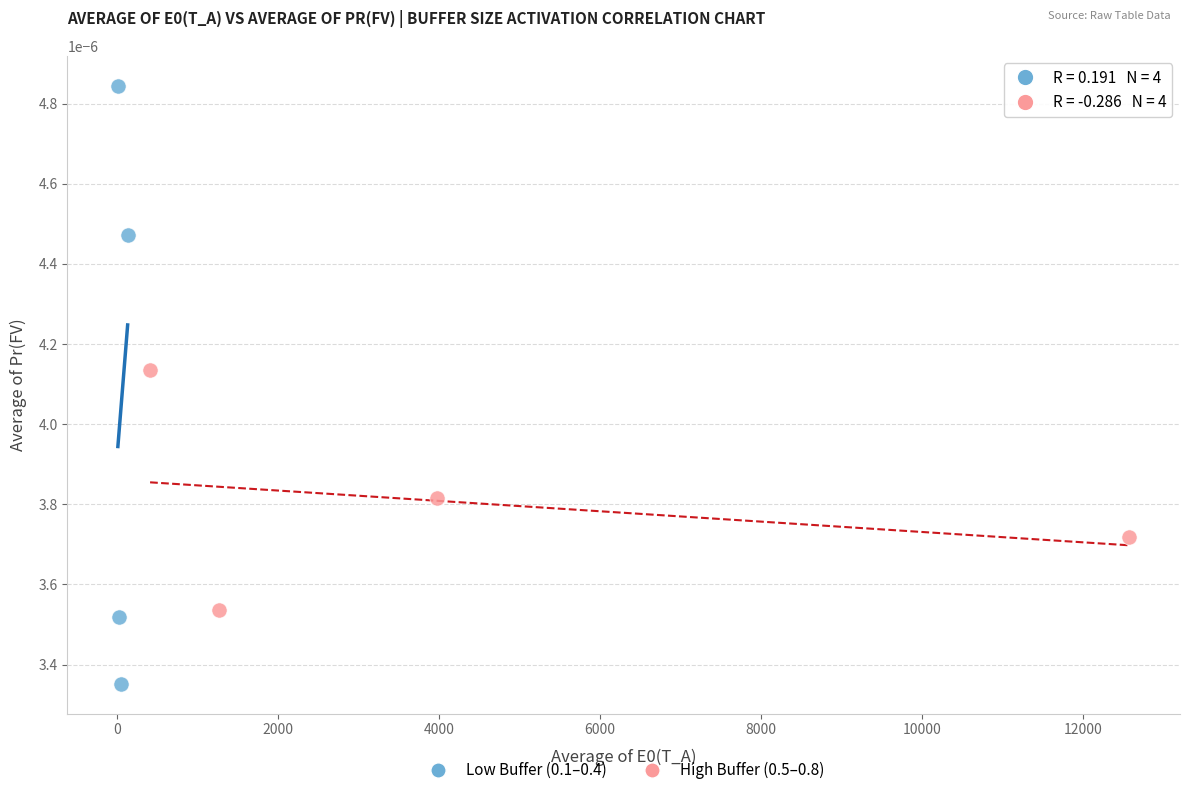

Which series has the largest Y range (max minus min)?

Low Buffer (0.1–0.4)